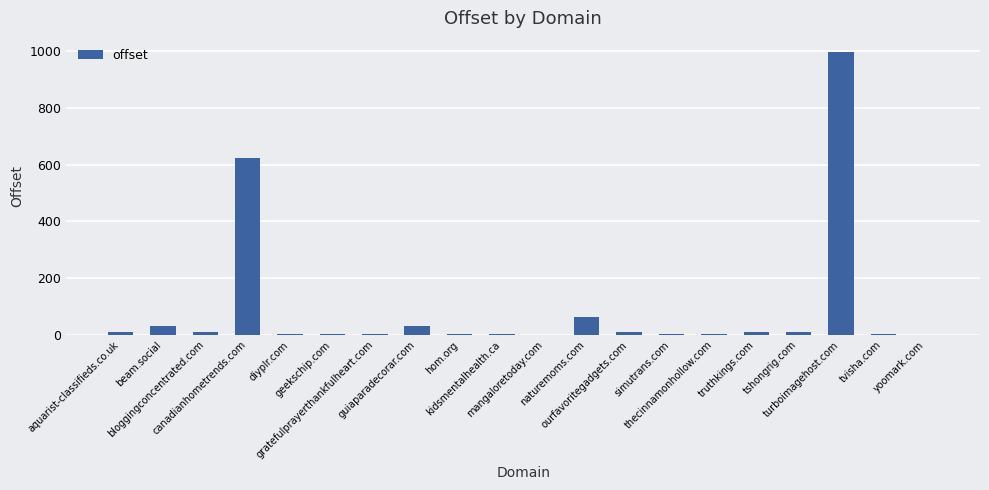

Which label corresponds to the smallest value in the chart?

mangaloretoday.com